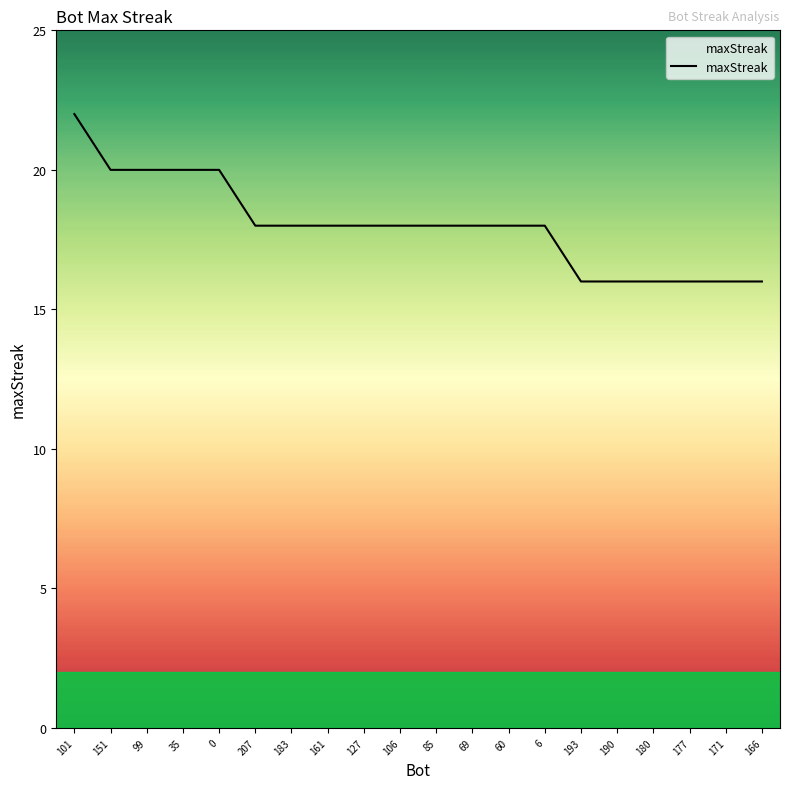

Count the values in the range 16 to 20.

19